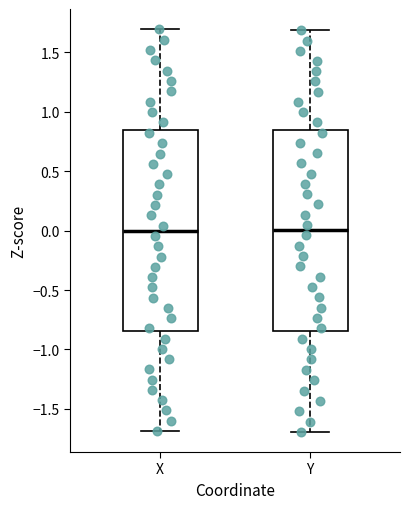

Reading left to right, read every box against the y-axis: the position of its median line, the range the box covers, and the ends of its whiskers. The values are not printed on the chart, so give them approximately, as read against the axis.

X: median 0.00, box -0.85 to 0.85, whiskers -1.70 to 1.70
Y: median 0.00, box -0.85 to 0.85, whiskers -1.70 to 1.70